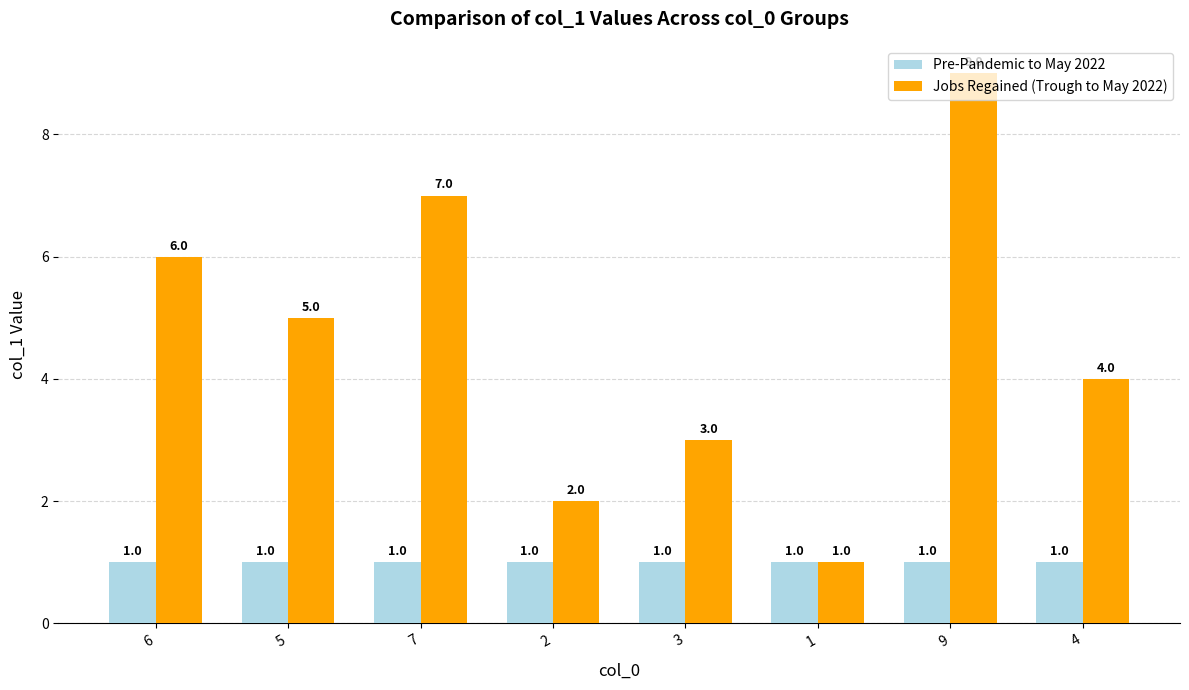

What is the value of the Pre-Pandemic to May 2022 bar at the 4th from the left?

1